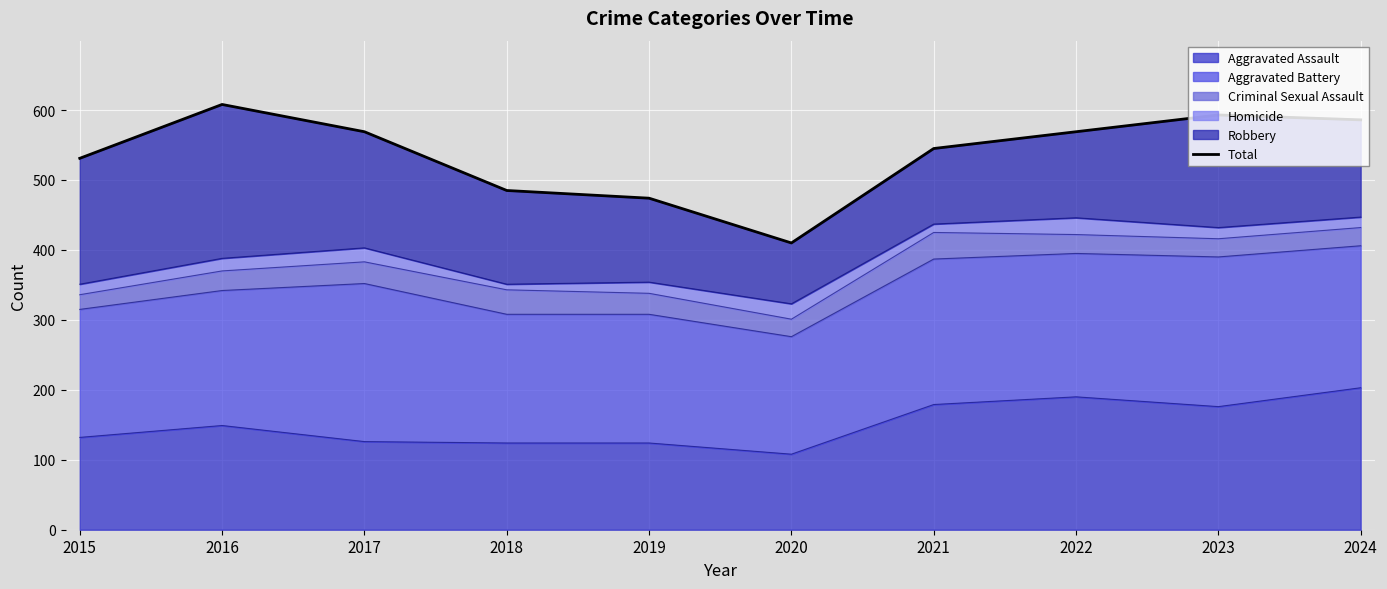

Reading left to right, what are all the values shown in this chart?

531	608	569	485	474	410	545	569	593	586